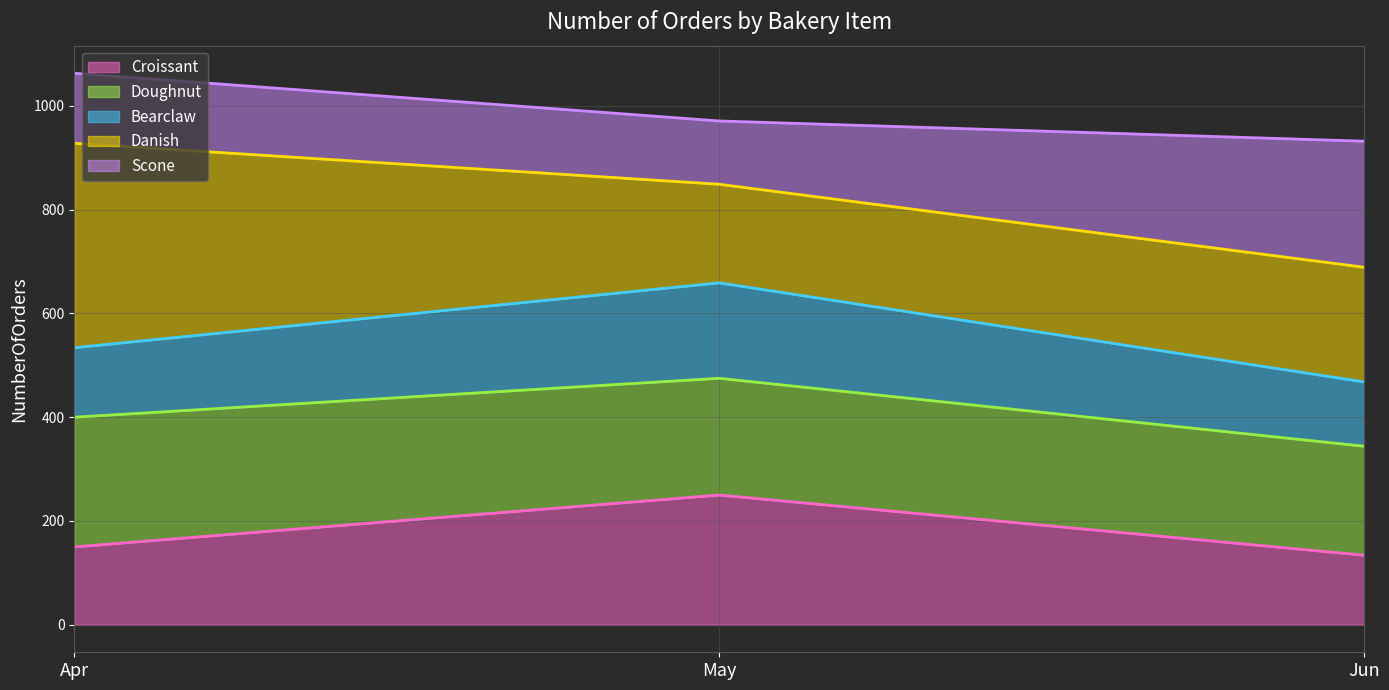

The value of Croissant at May is 250. True or false?

True